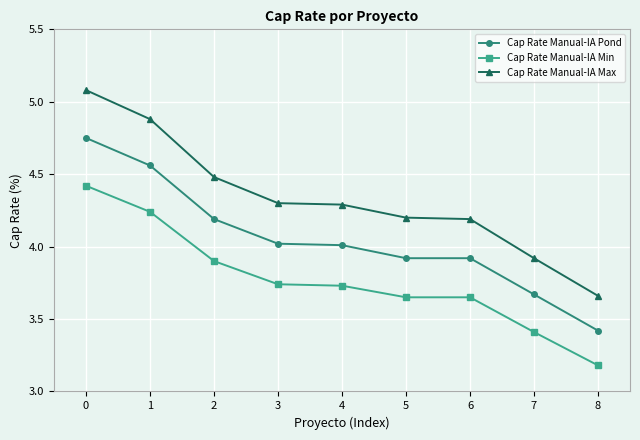

Is it true that Cap Rate Manual-IA Pond equals 4.0 at 4?

True